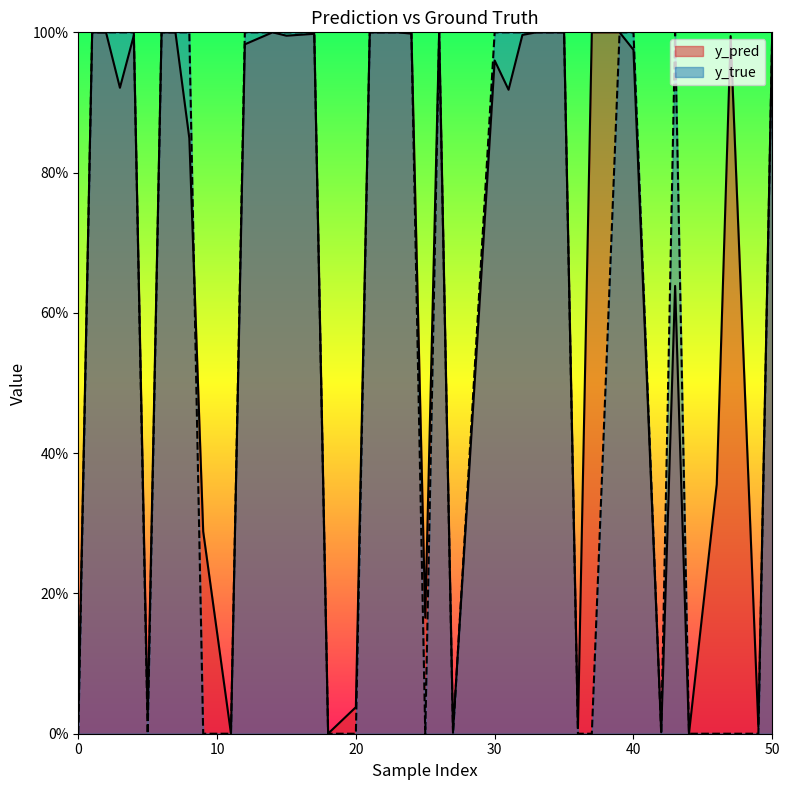

Does the chart display data point markers on the line(s)?

No